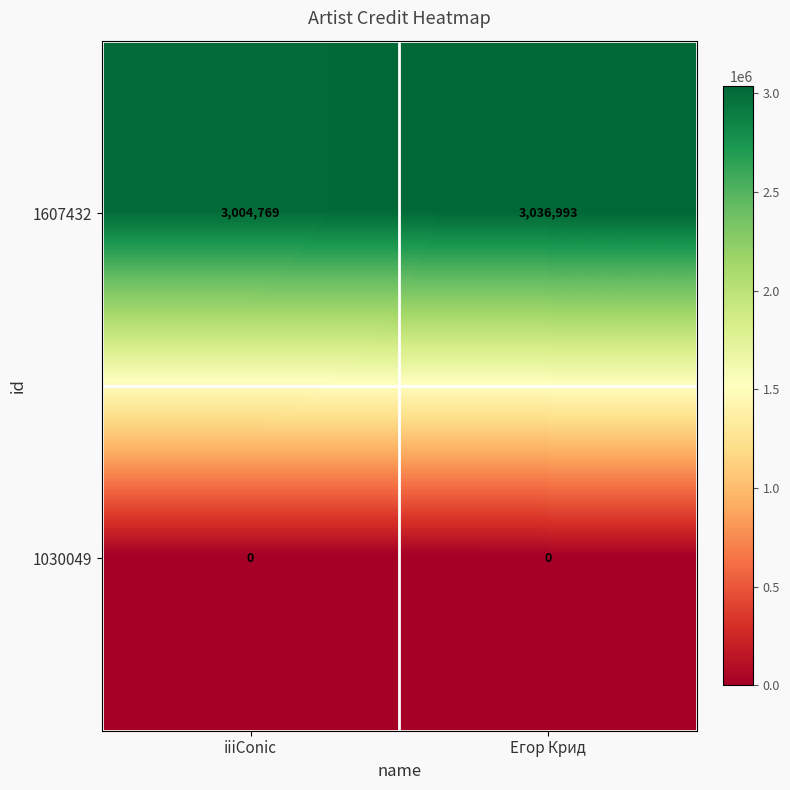

Which series has the widest spread of values?

1607432